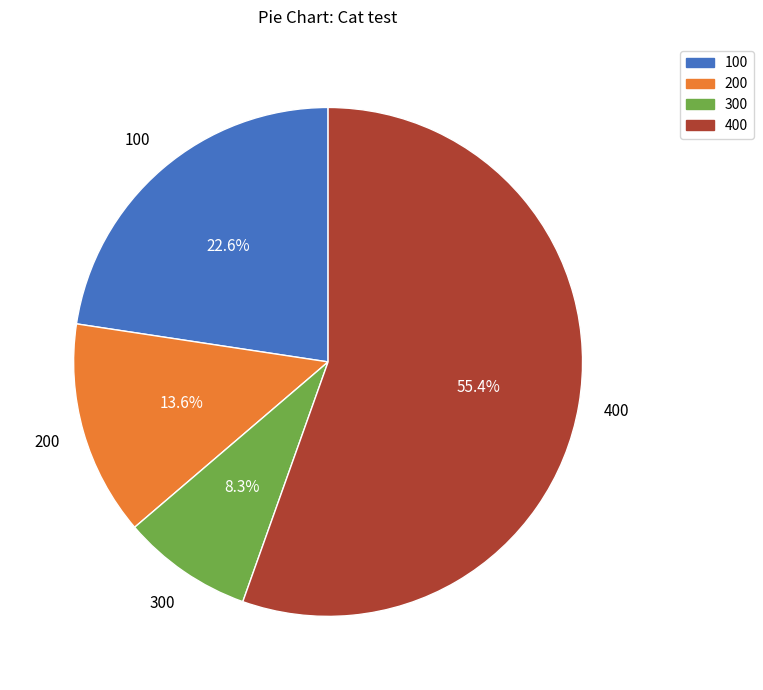

Is there any slice that represents more than half of the pie?

Yes